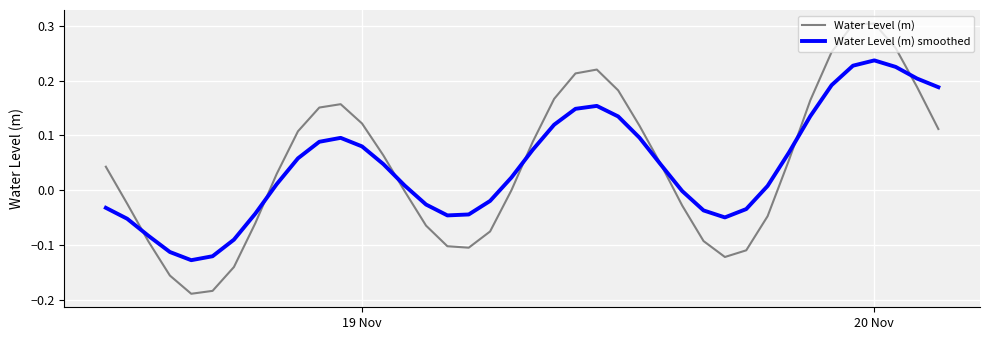

List the series in order of their peak value, lowest first.

Water Level (m) smoothed, Water Level (m)